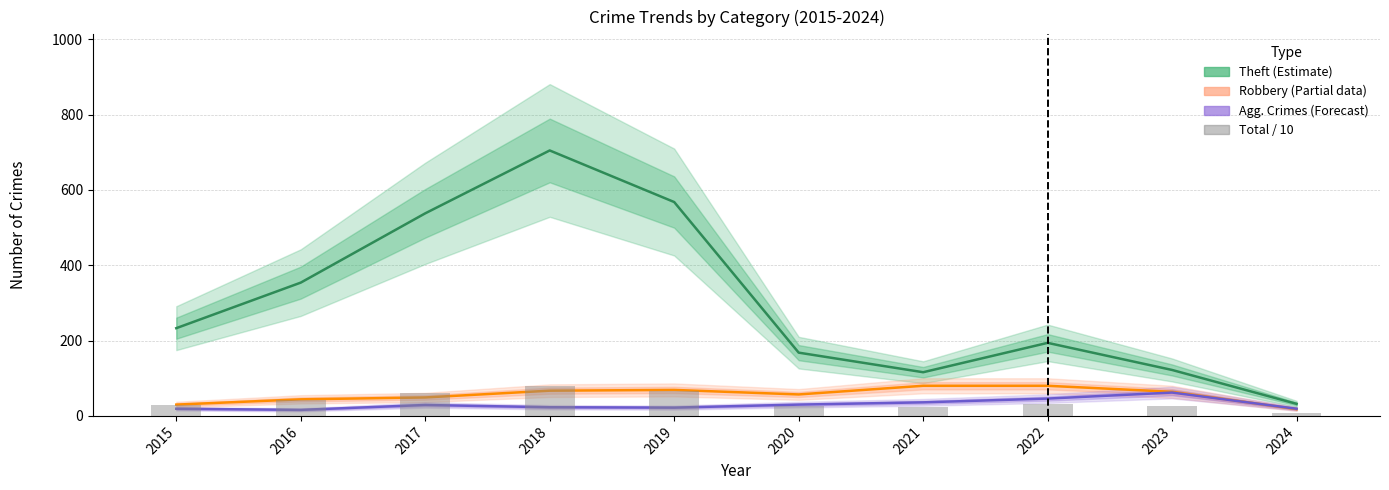

What is the difference between the highest and lowest values at 2020?

142.3